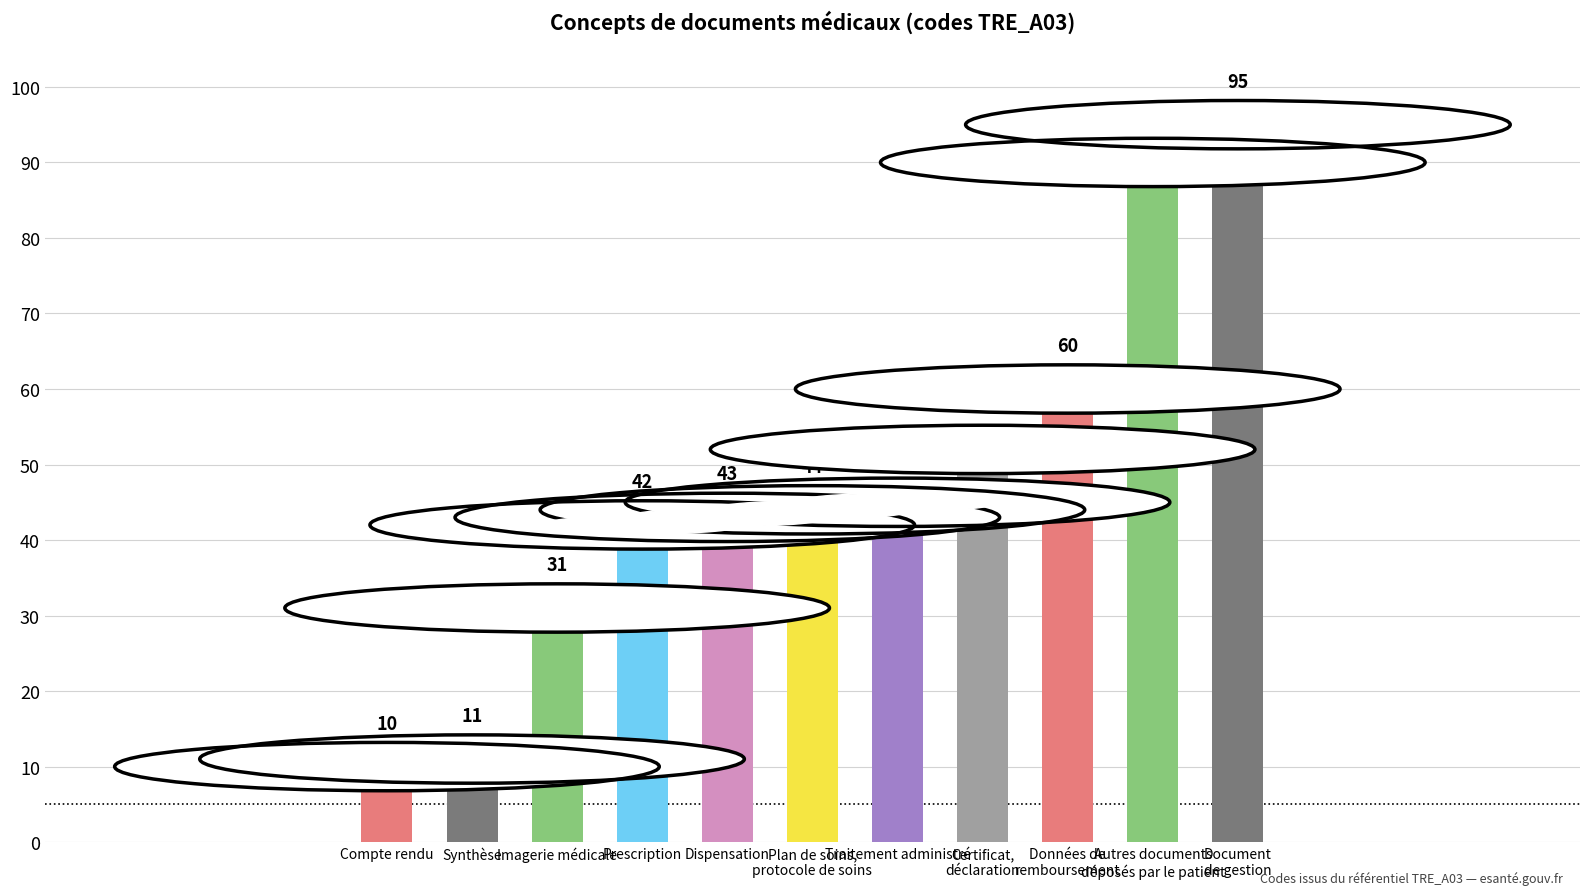

What is the label of the 3rd bar from the left?

Imagerie médicale